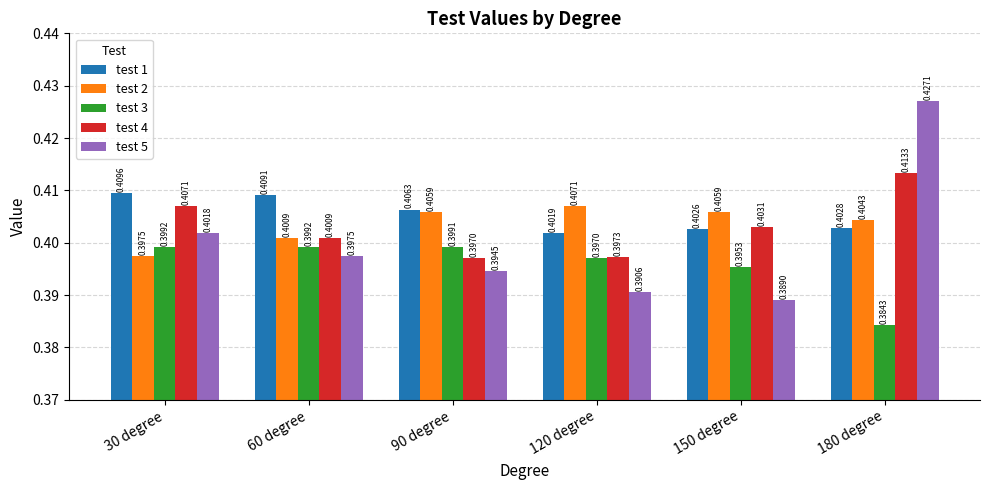

Which series has the widest spread of values?

test 5